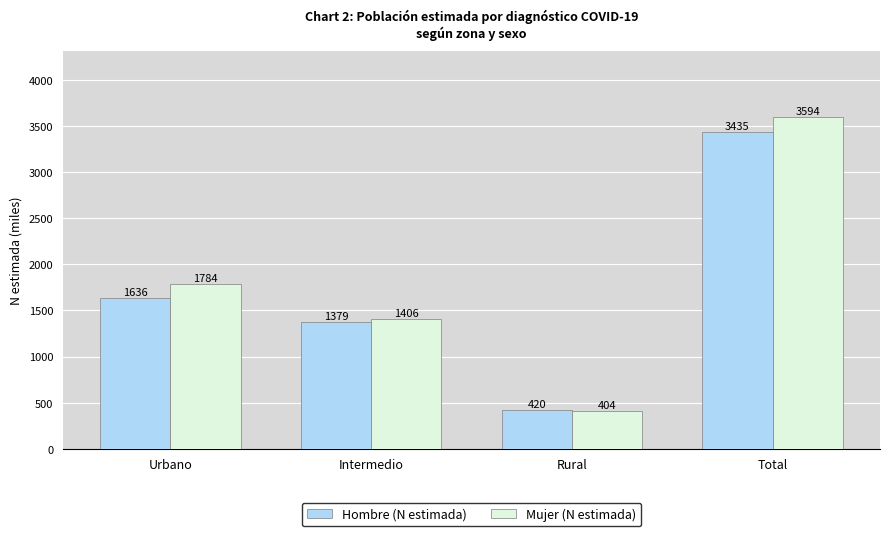

True or false: Hombre (N estimada) has a value of 4470.1 at Total.

False